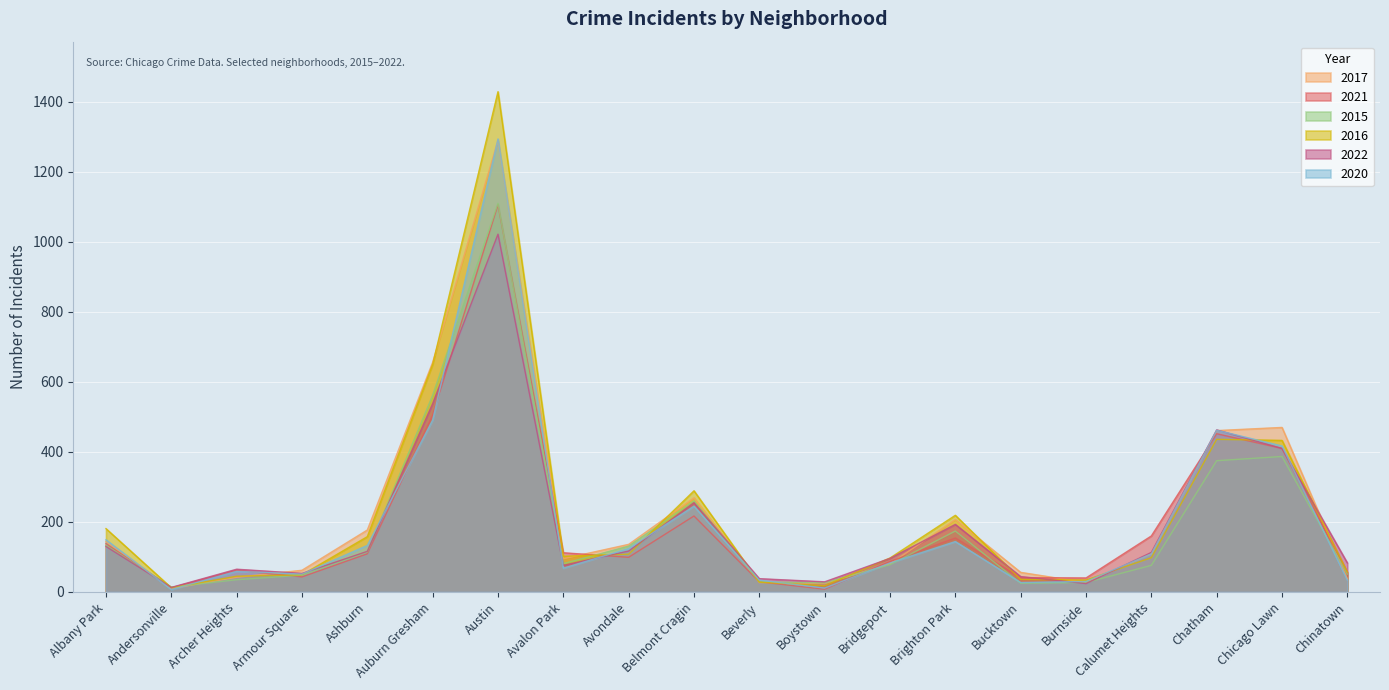

How many times do 2021 and 2015 cross each other?

8